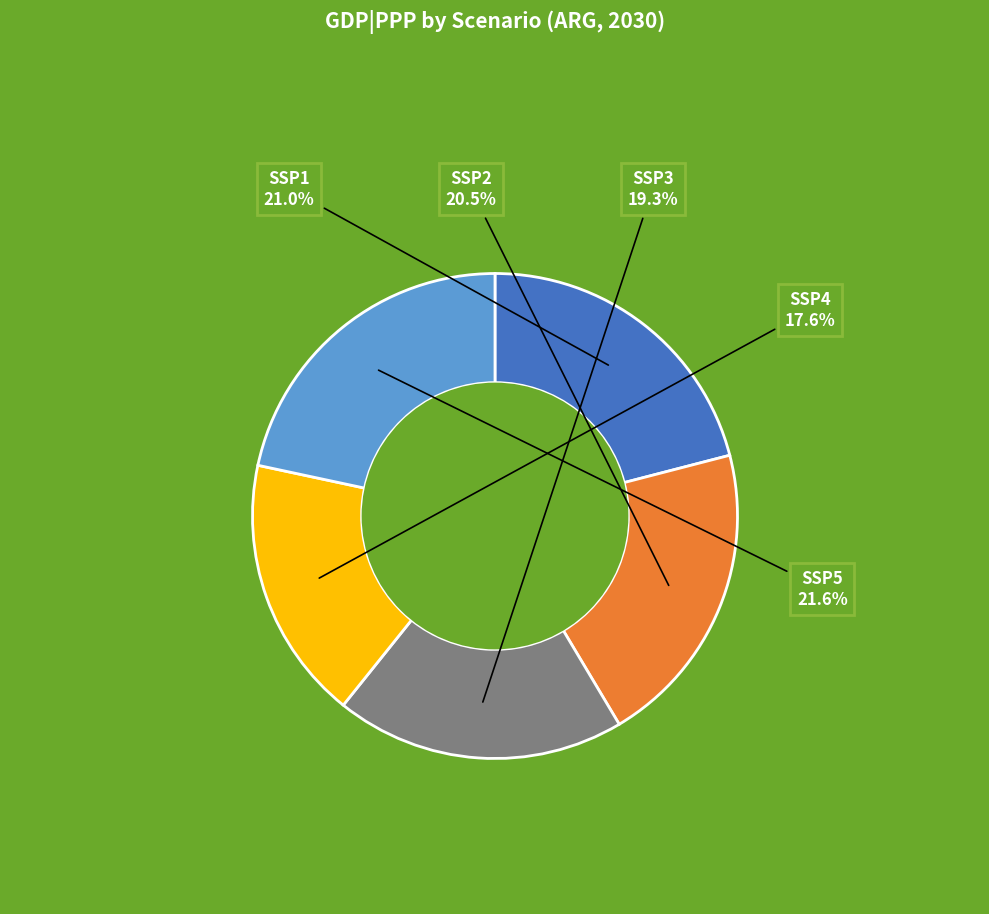

Is there any slice that represents more than half of the pie?

No